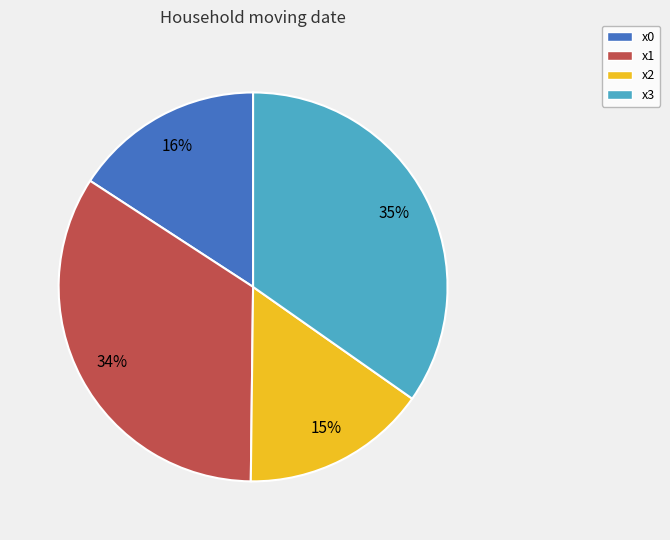

Do x2 and x1 together represent more than half of the pie?

No